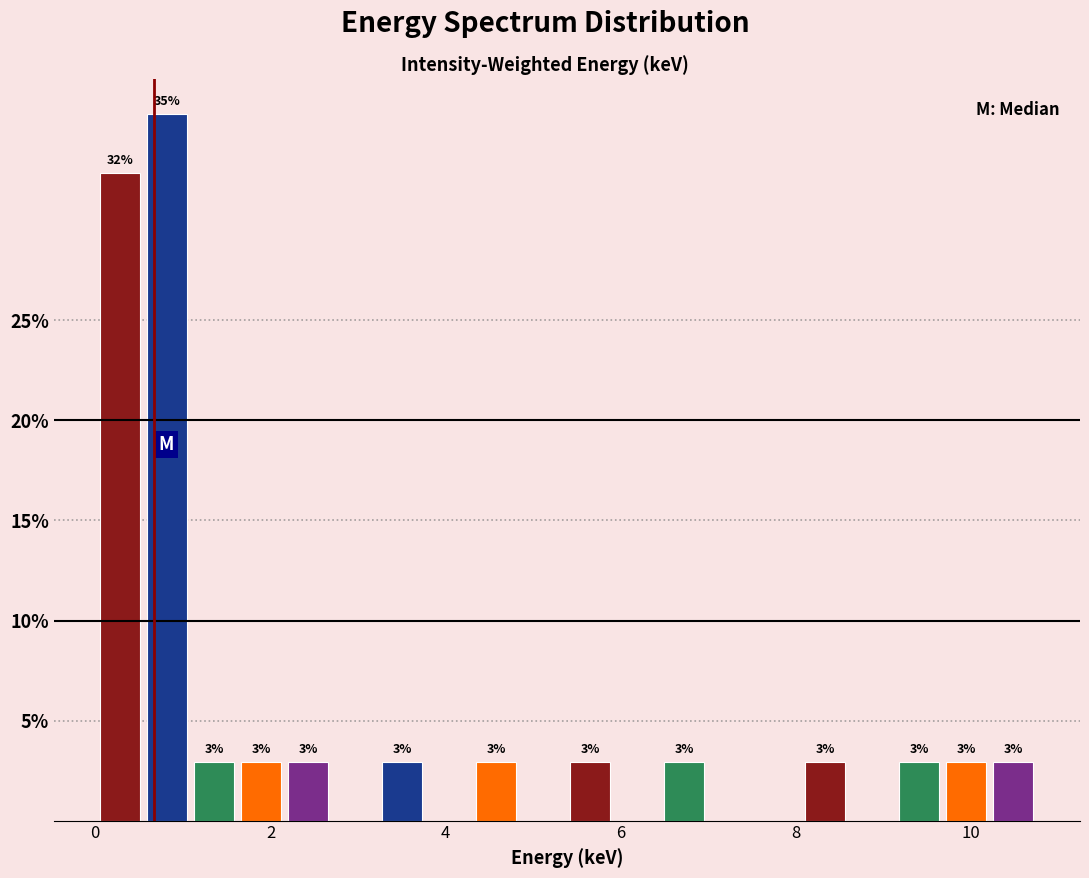

Around what value on the x-axis is the tallest bar? Give the approximate position of its centre, as read against the axis.

0.8